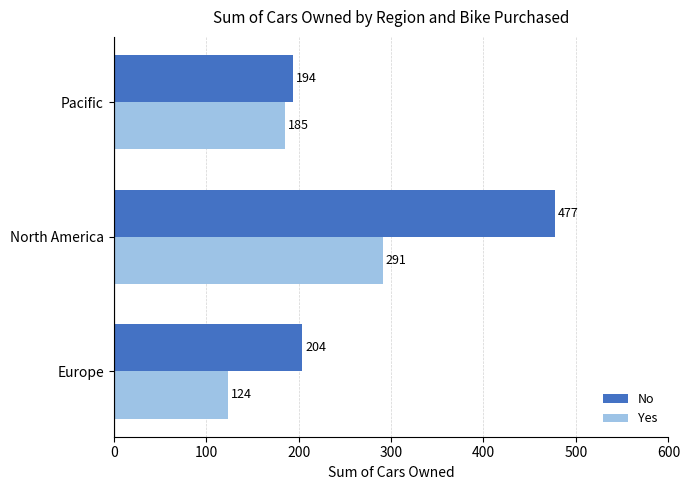

Is it true that Yes equals 144 at North America?

False